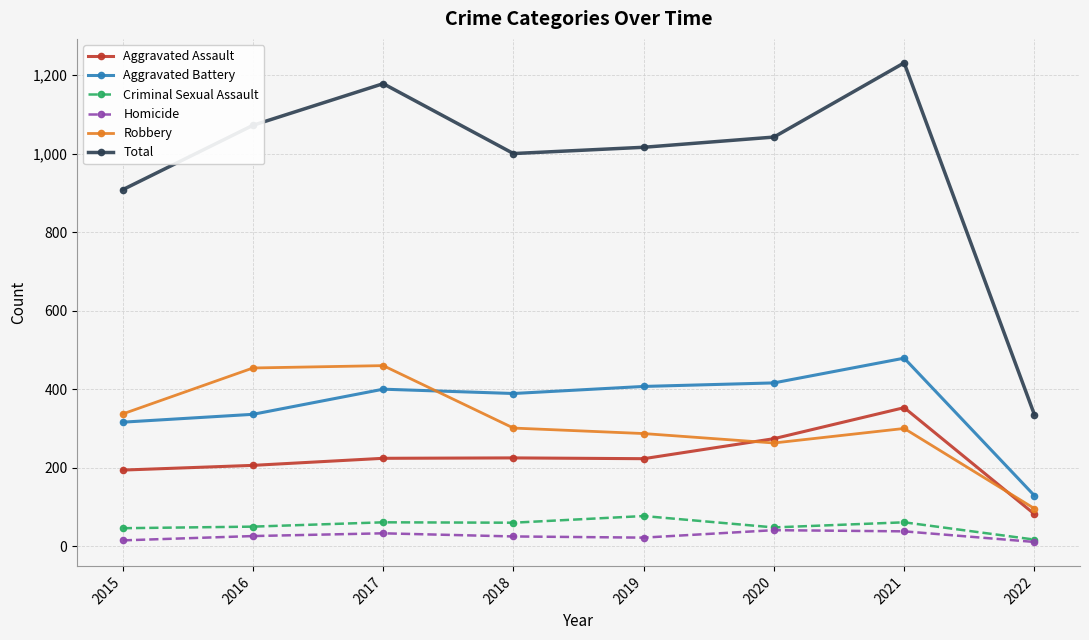

What is the sum of the Total values at 2019 and 2015?

1924